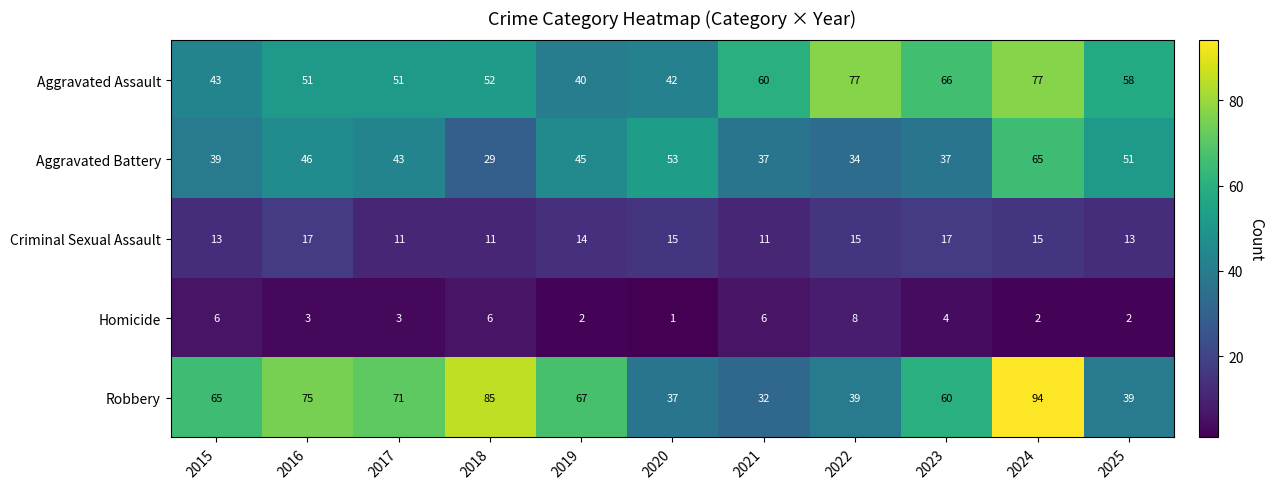

Which series has the largest total across all categories?

Robbery